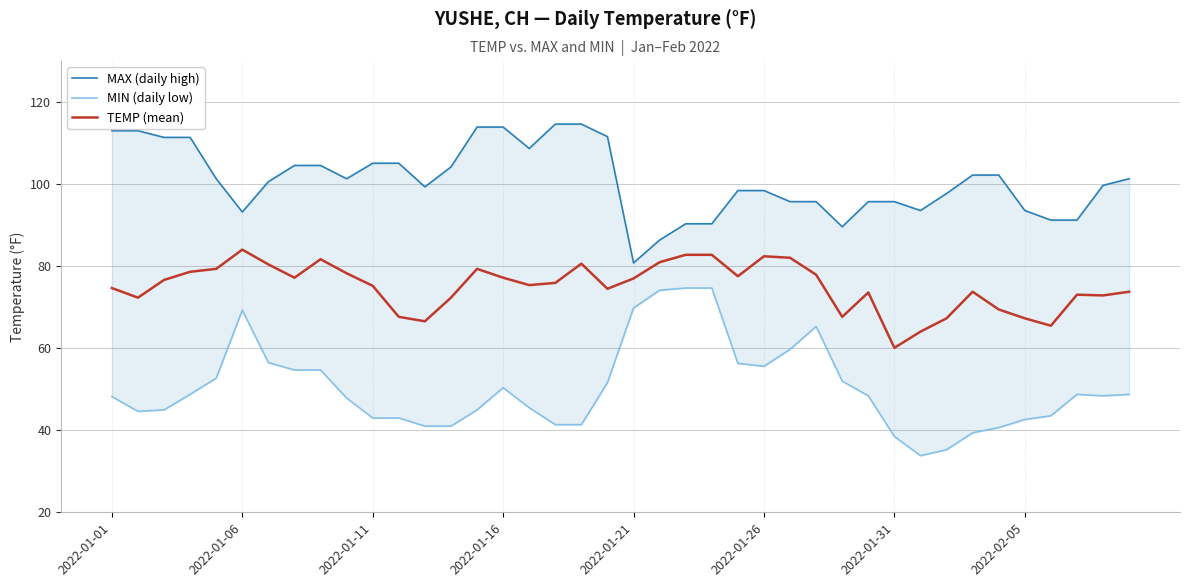

Count the number of categories in the chart.

40